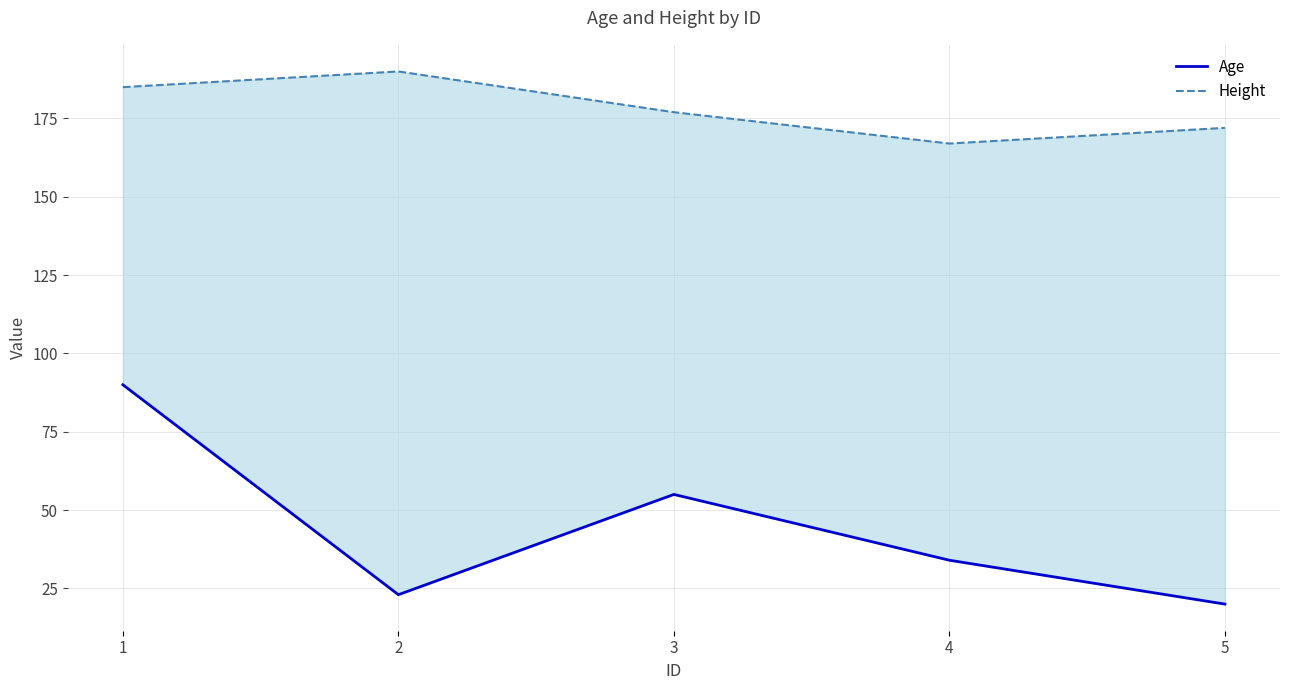

Does the chart display data point markers on the line(s)?

No